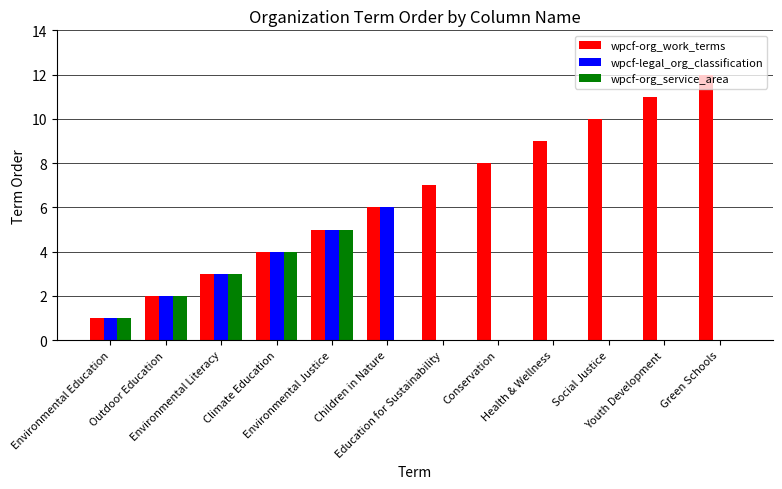

Reading left to right, what are all the values shown in this chart?

wpcf-org_work_terms: Environmental Education=1	Outdoor Education=2	Environmental Literacy=3	Climate Education=4	Environmental Justice=5	Children in Nature=6	Education for Sustainability=7	Conservation=8	Health & Wellness=9	Social Justice=10	Youth Development=11	Green Schools=12
wpcf-legal_org_classification: Environmental Education=1	Outdoor Education=2	Environmental Literacy=3	Climate Education=4	Environmental Justice=5	Children in Nature=6	Education for Sustainability=0	Conservation=0	Health & Wellness=0	Social Justice=0	Youth Development=0	Green Schools=0
wpcf-org_service_area: Environmental Education=1	Outdoor Education=2	Environmental Literacy=3	Climate Education=4	Environmental Justice=5	Children in Nature=0	Education for Sustainability=0	Conservation=0	Health & Wellness=0	Social Justice=0	Youth Development=0	Green Schools=0